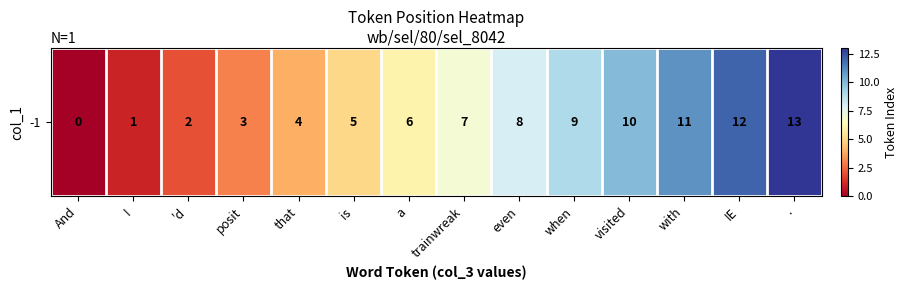

Rank the categories by value from highest to lowest.

., IE, with, visited, when, even, trainwreak, a, is, that, posit, 'd, I, And